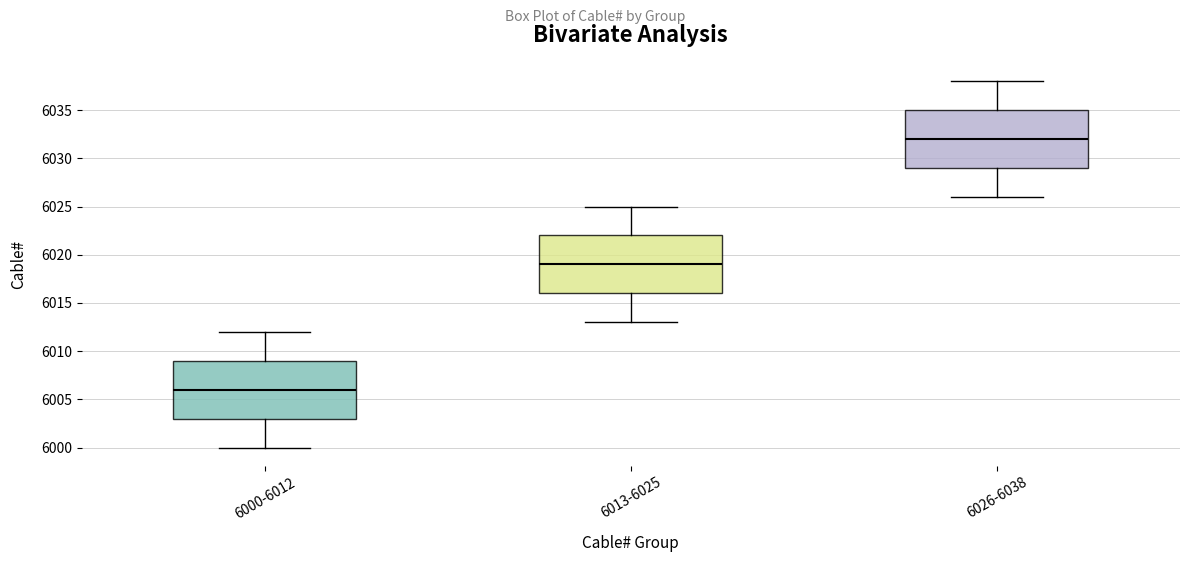

Which box has the lowest median line?

6000-6012